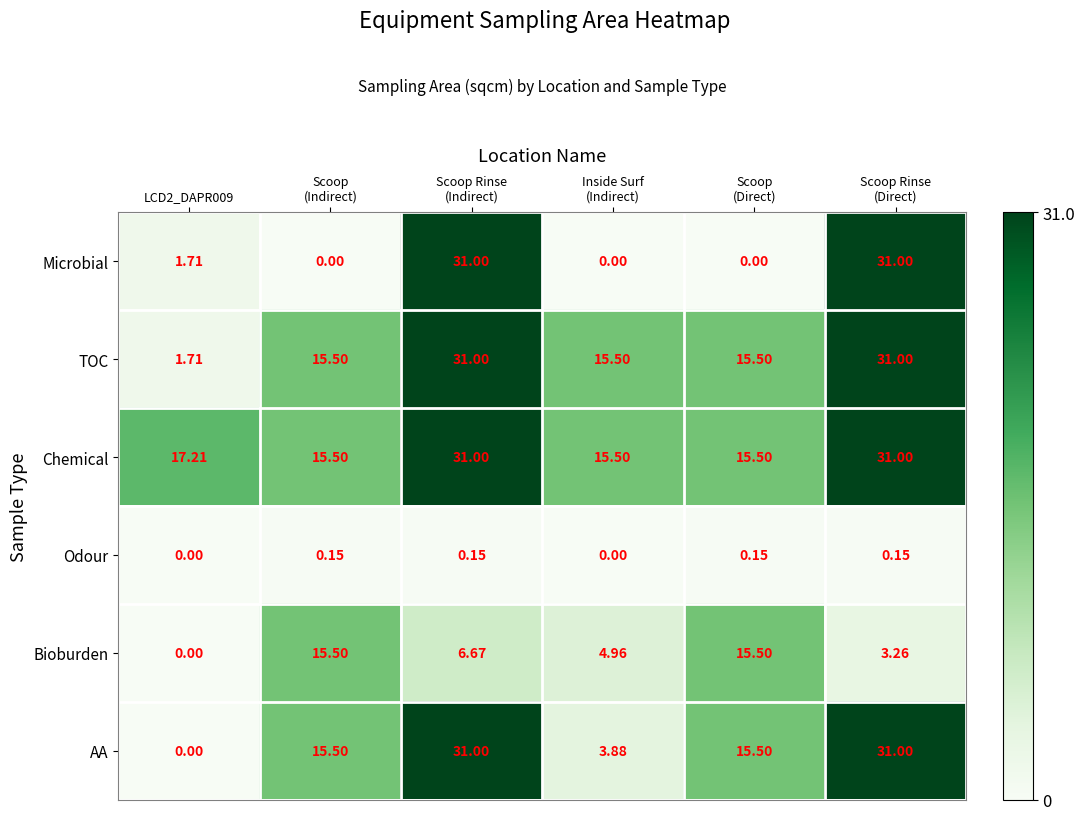

Which series has the largest total across all categories?

Chemical